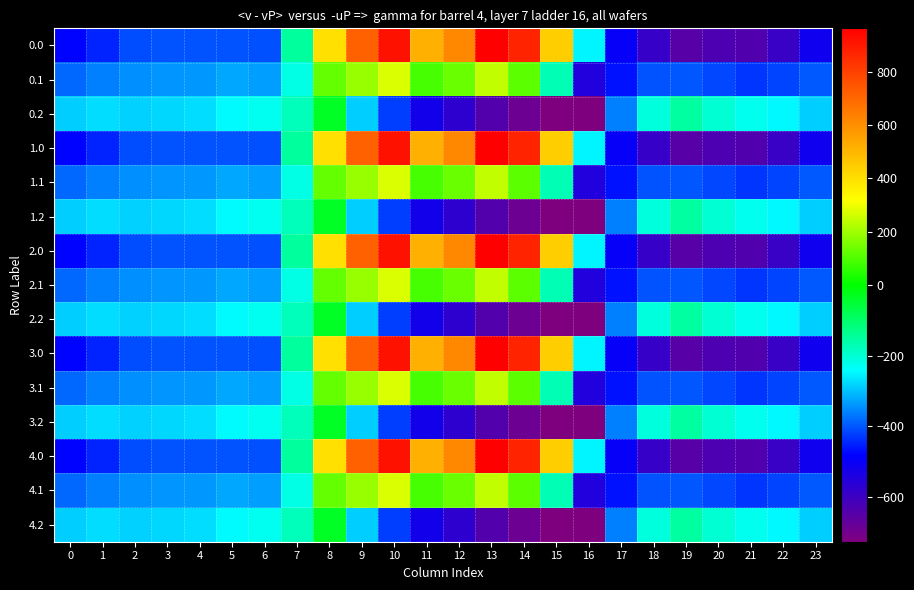

What is the difference between the highest and lowest values at 1?

176.7